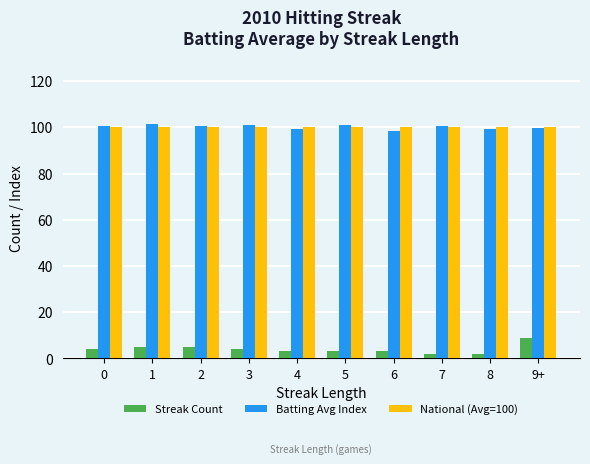

At how many categories does at least one series exceed 2?

10